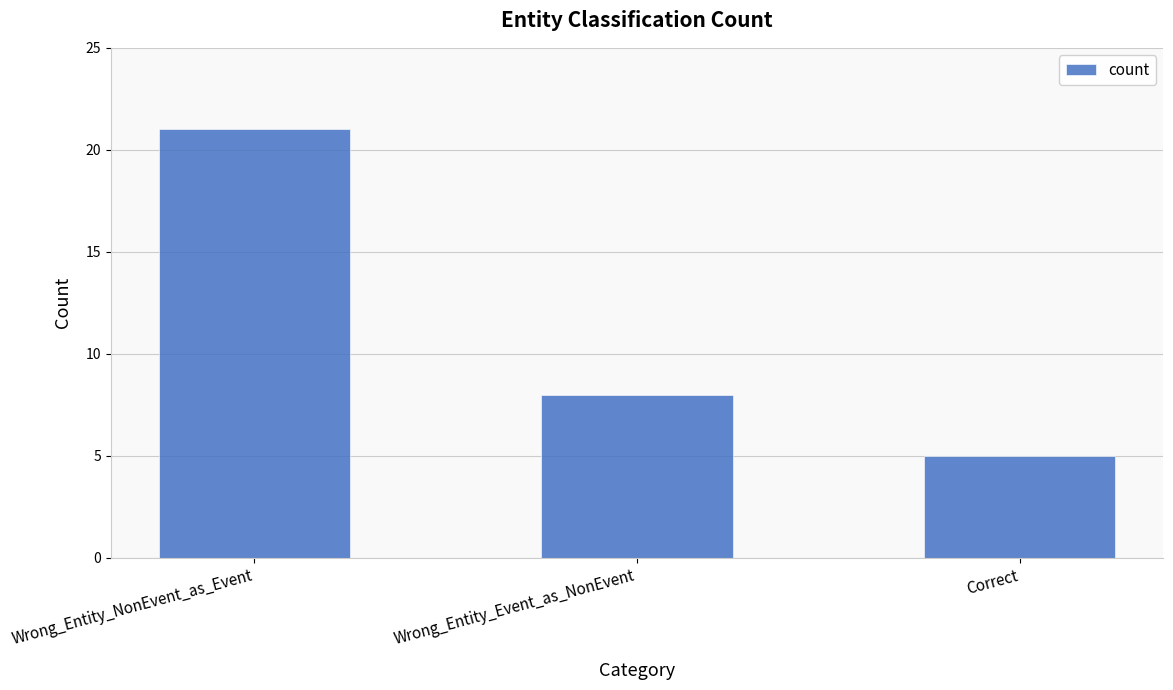

How many values are between 5 and 21?

3